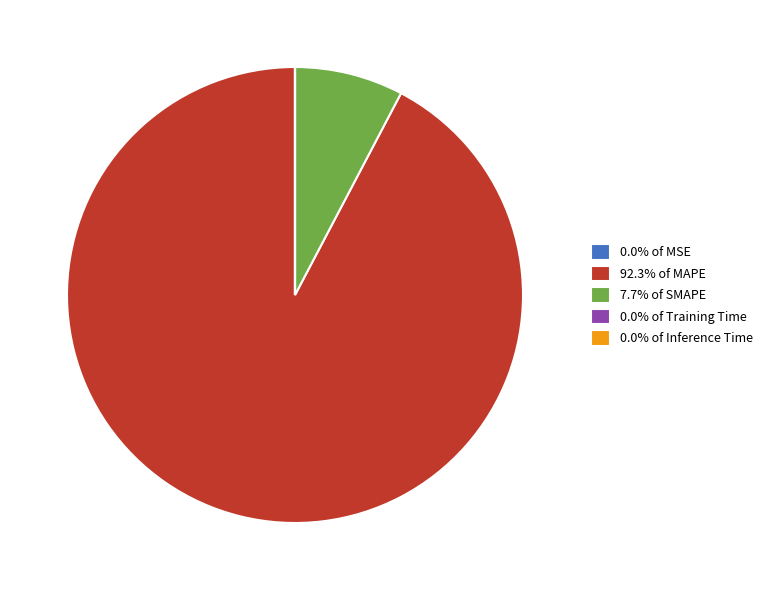

Is 92.3% of MAPE the majority of the pie?

Yes